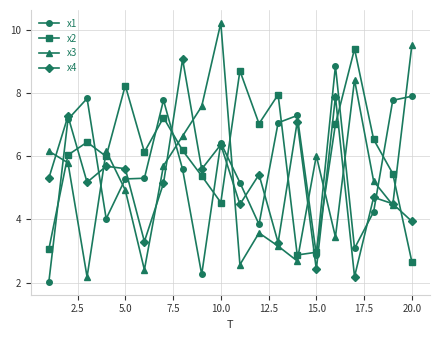

True or false: x1 and x3 intersect in this chart.

True